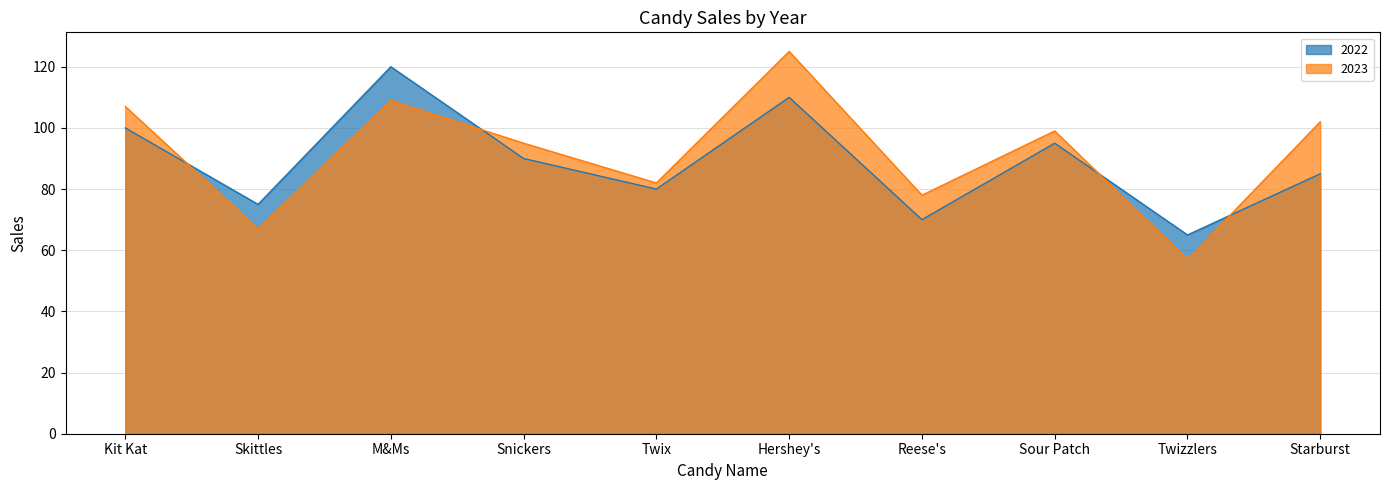

Rank the series by their average value, from highest to lowest.

2023, 2022